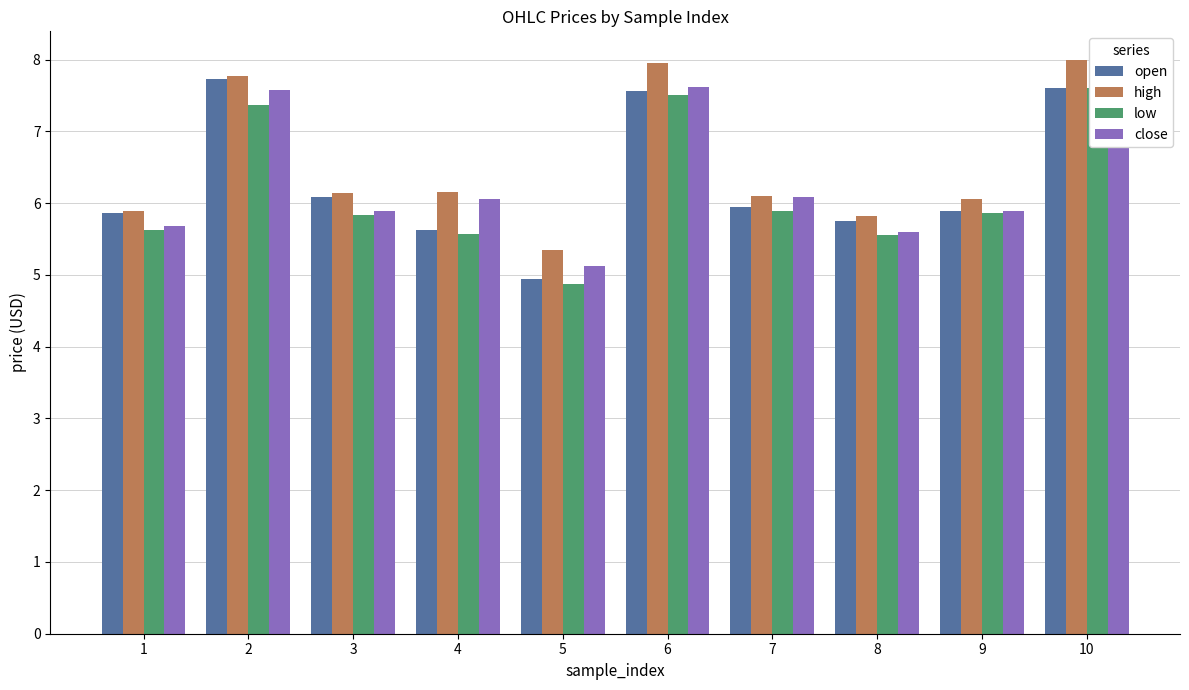

Between 6 and 7, which series saw the biggest shift?

high